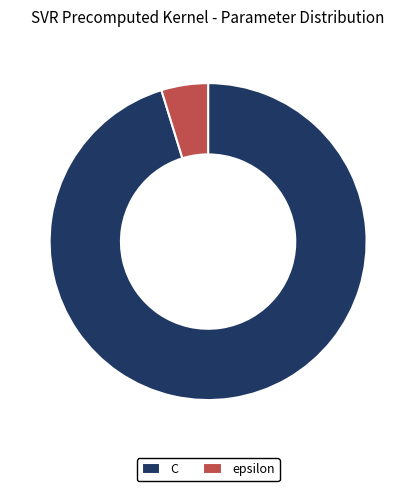

Is the sum of epsilon and C greater than half?

Yes